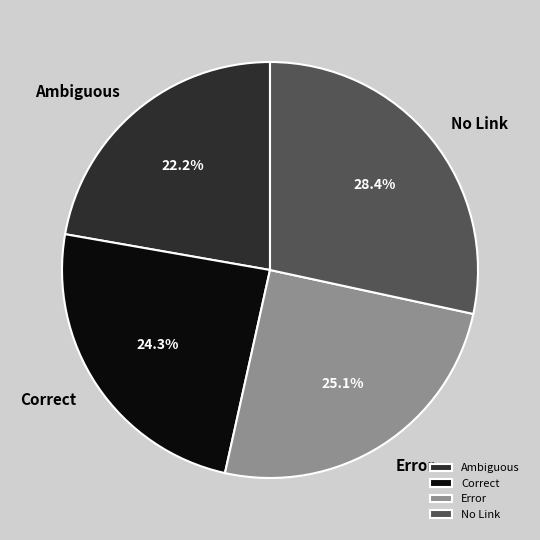

How much of the chart is everything except Correct?

75.7%